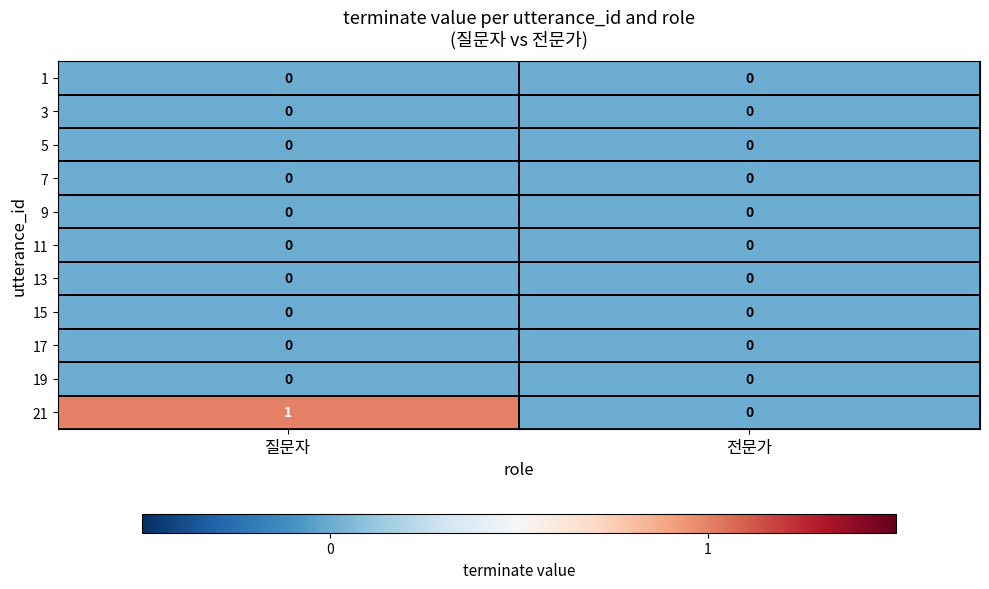

At which category is the sum across all series the highest?

질문자